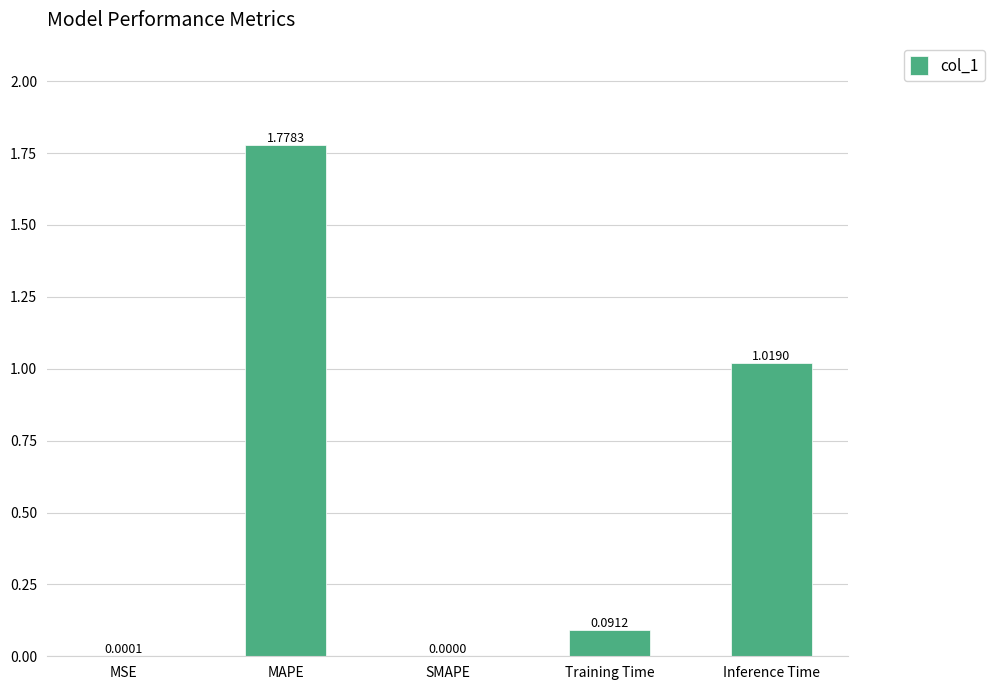

Where is the data nearest to the value 0?

SMAPE